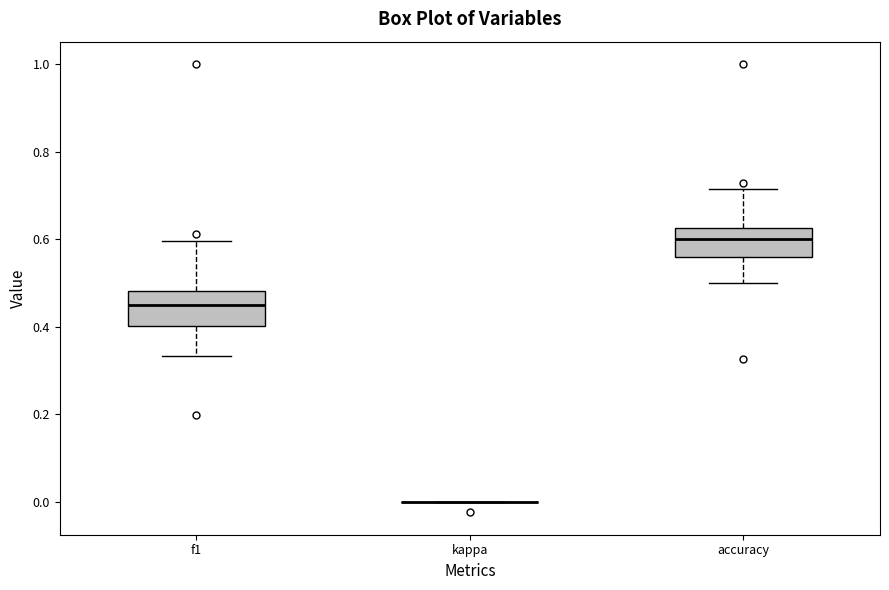

Reading left to right, transcribe this box plot: for each box, give where its median line is, the range the box spans, and where its two whiskers end, as read against the y-axis. The values are not printed on the chart, so give them approximately, as read against the axis.

f1: median 0.46, box 0.40 to 0.48, whiskers 0.34 to 0.60
kappa: box collapsed to a line at 0.00, whiskers 0.00 to 0.00
accuracy: median 0.60, box 0.56 to 0.62, whiskers 0.50 to 0.72